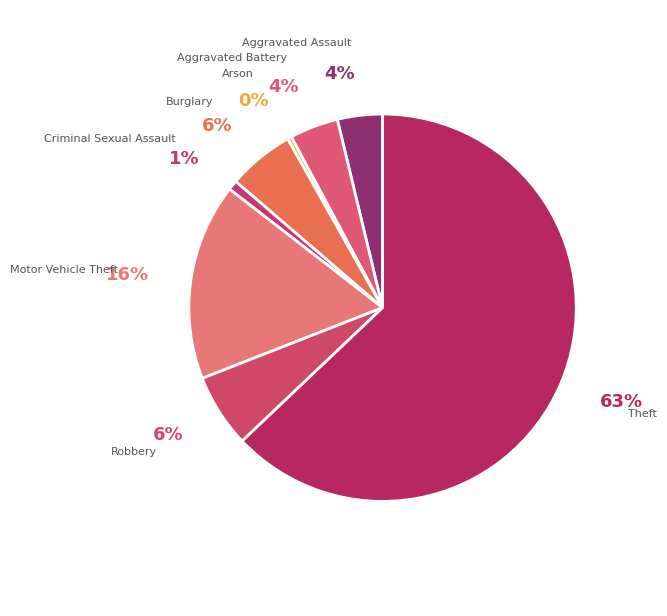

To the nearest percent, what is the difference between the Arson and Theft slice percentages?

63%